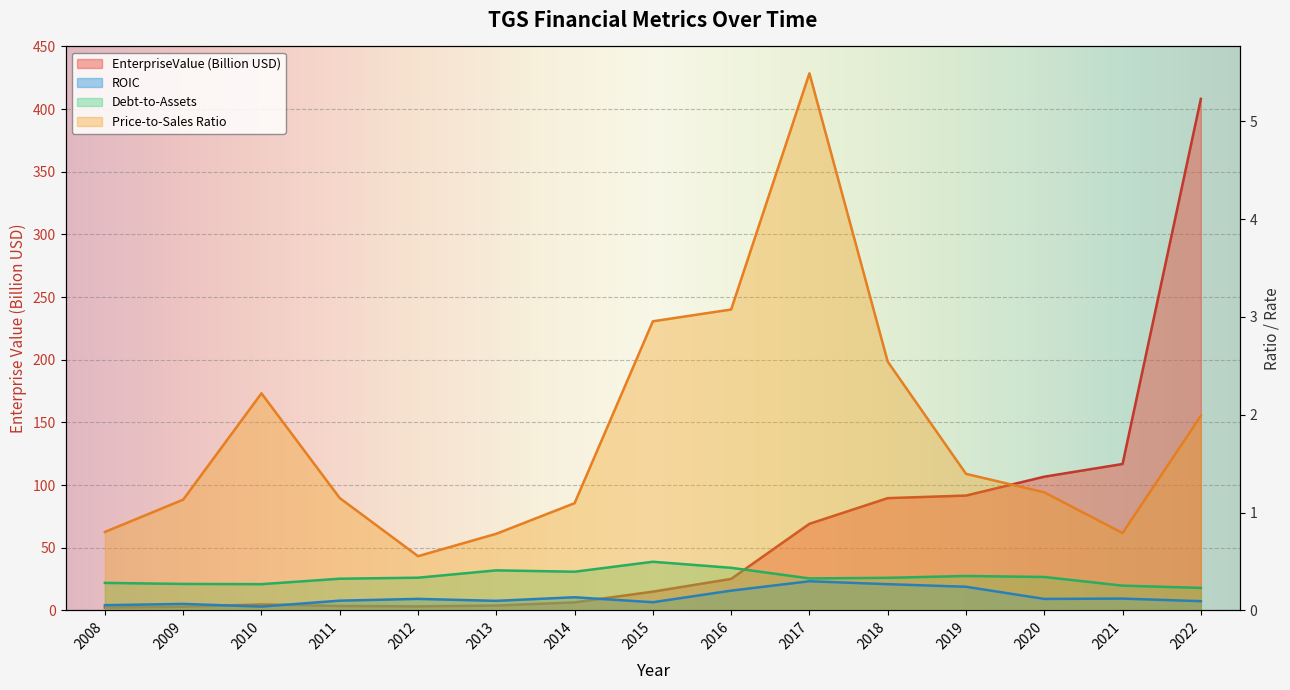

Which series has the largest total across all categories?

EnterpriseValue